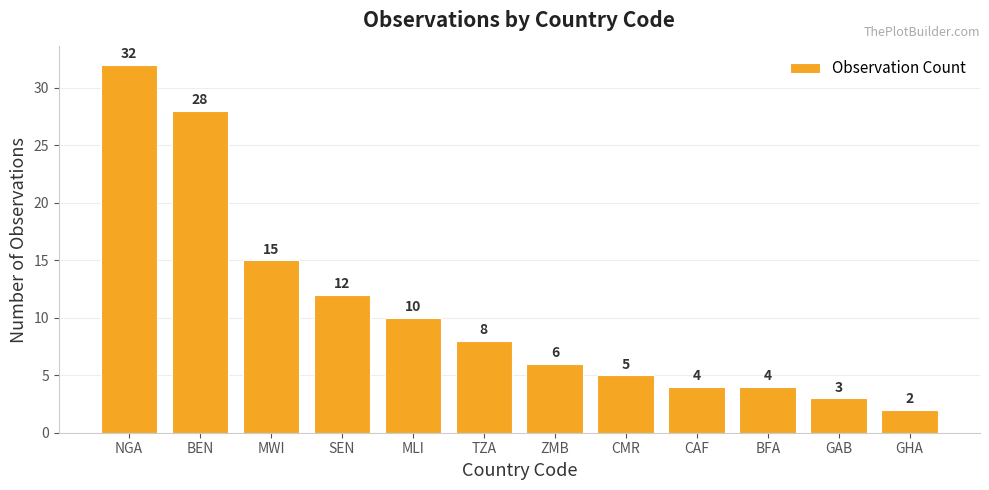

At which label is the value closest to 17?

MWI